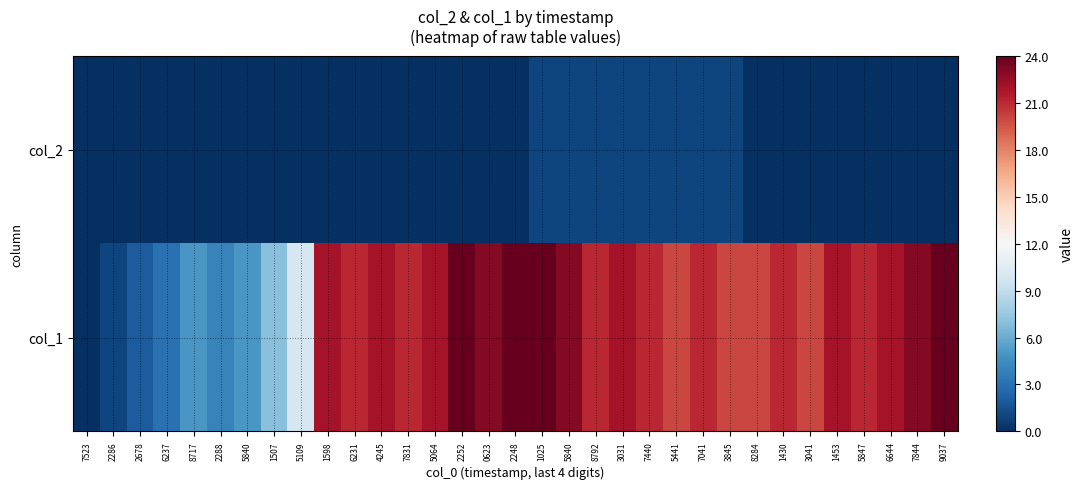

Count the number of data series in this chart.

2